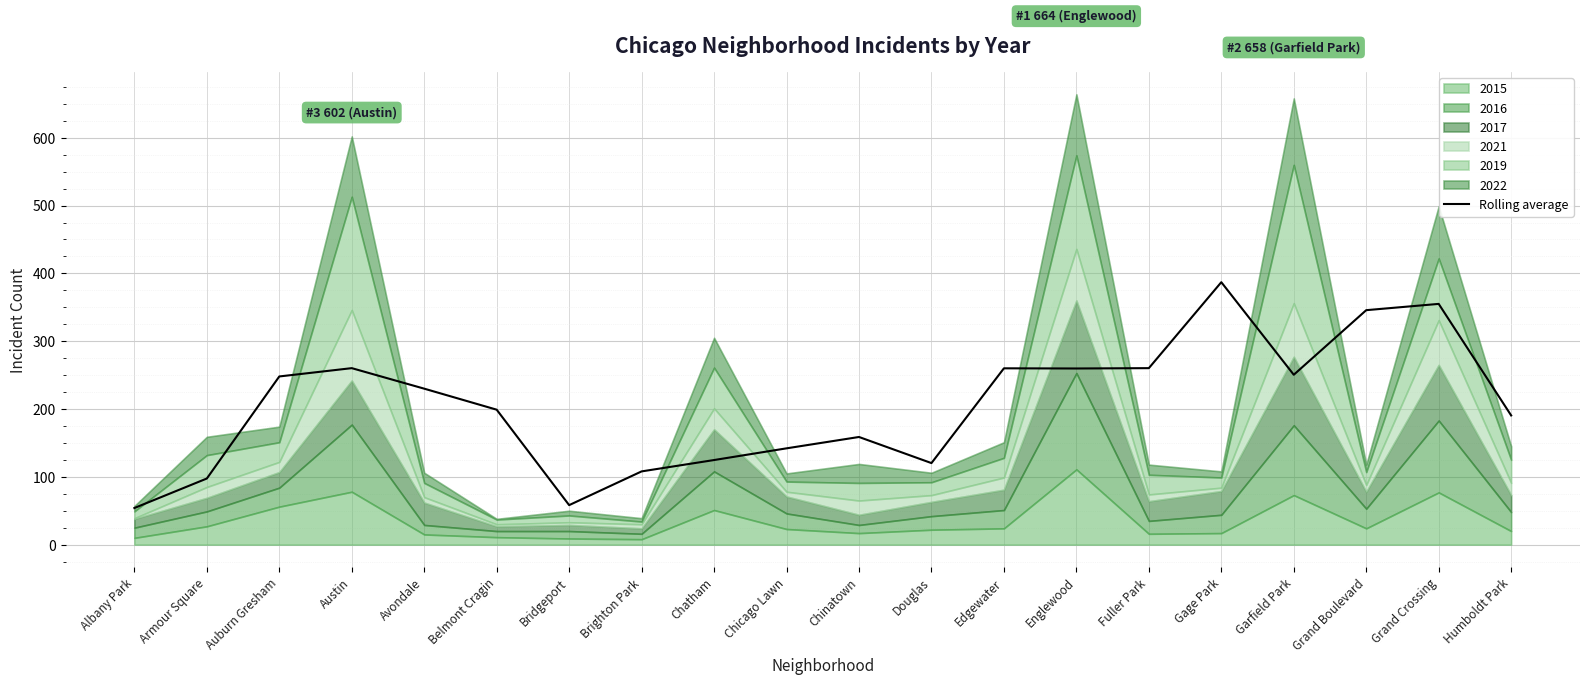

What is the maximum value for Rolling average?

387.0